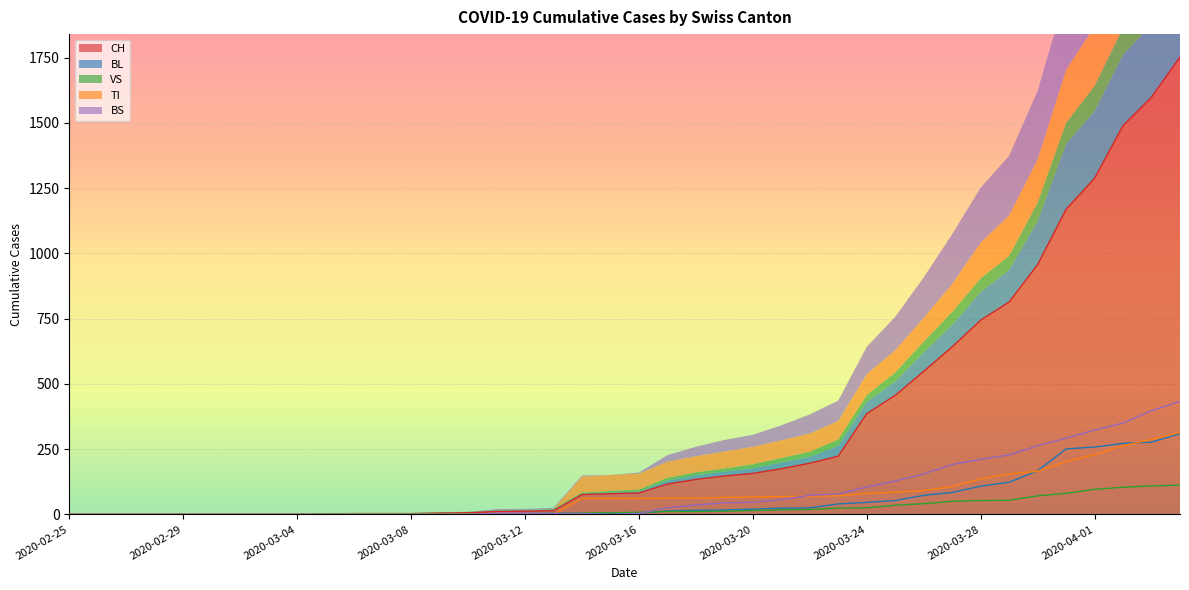

How many lines are shown in the chart?

5